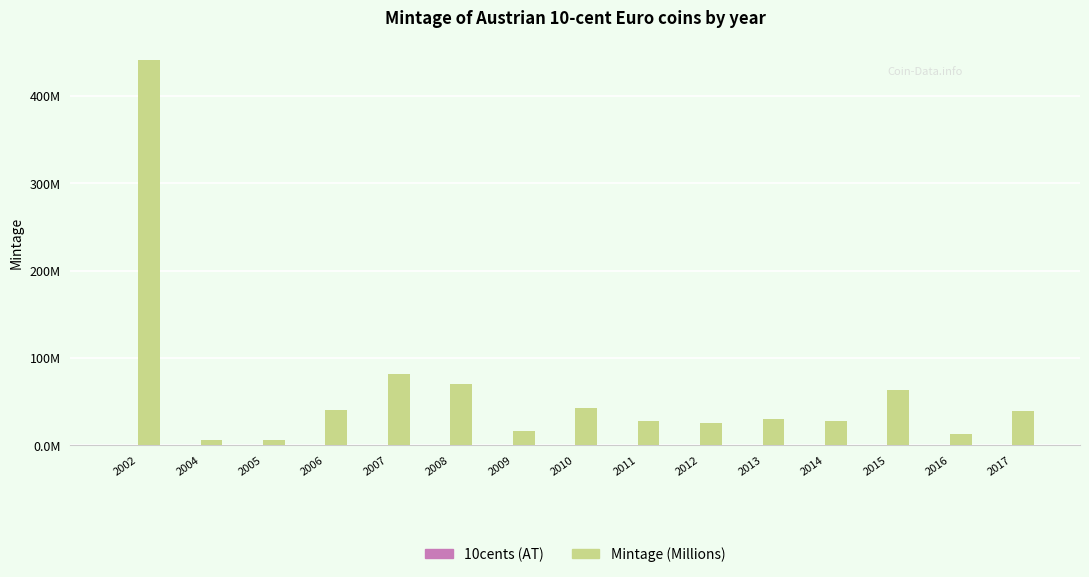

Which has a higher value, 2017 or 2014?

2017